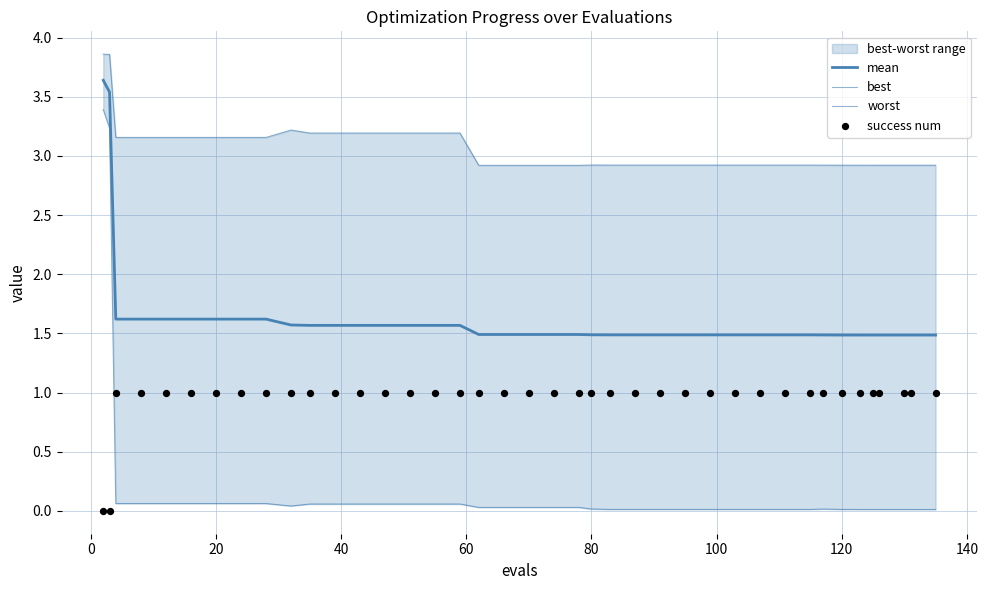

Which series reaches the minimum Y coordinate?

success num